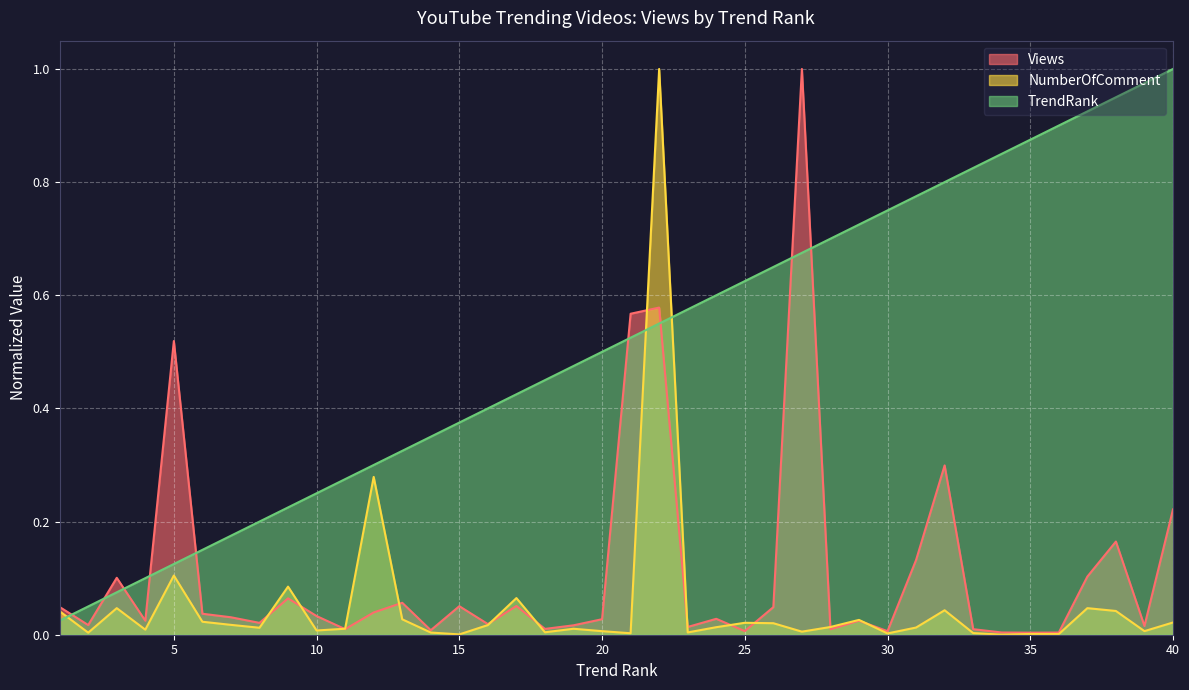

What is the difference between the second highest and minimum values in the Views series?

0.6